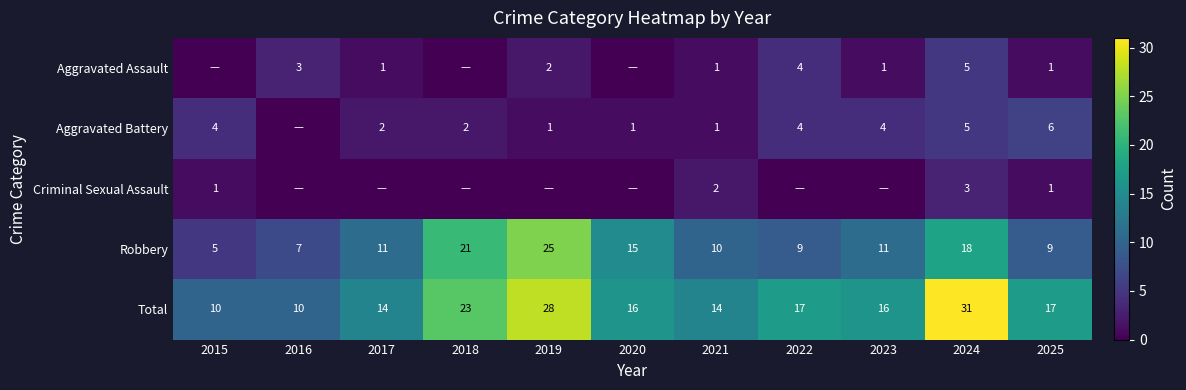

Is the value of Aggravated Assault at 2021 greater than the value of Total at 2018?

No